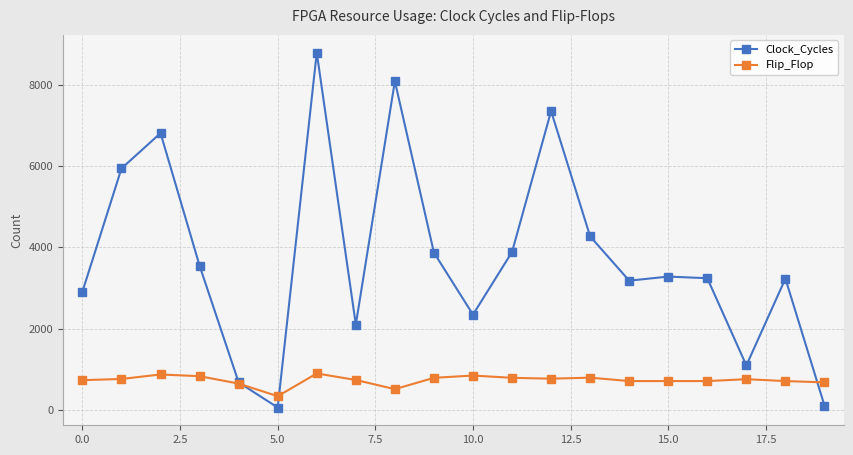

How many series are shown in this chart?

2